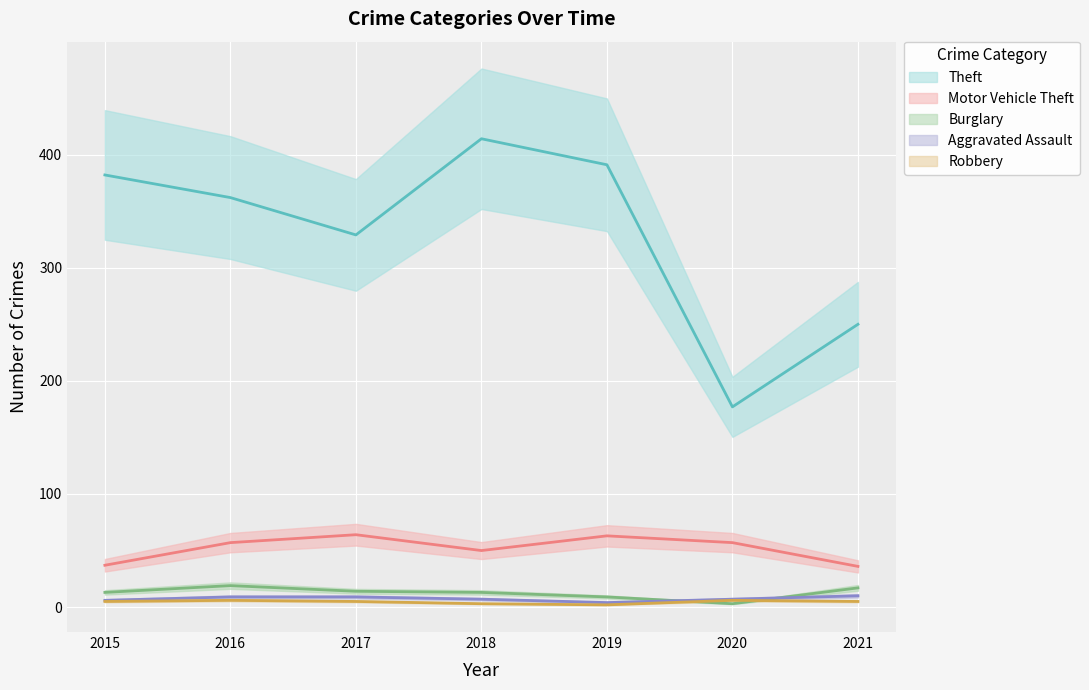

Rank the categories by Aggravated Assault value from lowest to highest.

2019, 2015, 2018, 2020, 2016, 2017, 2021